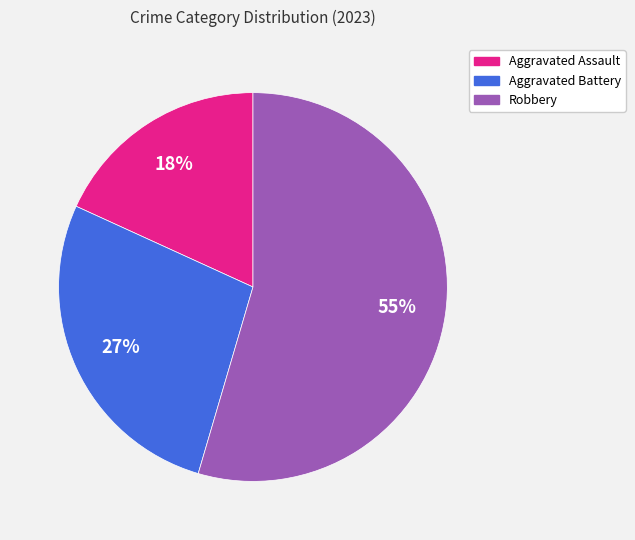

Is there any slice that represents more than half of the pie?

Yes